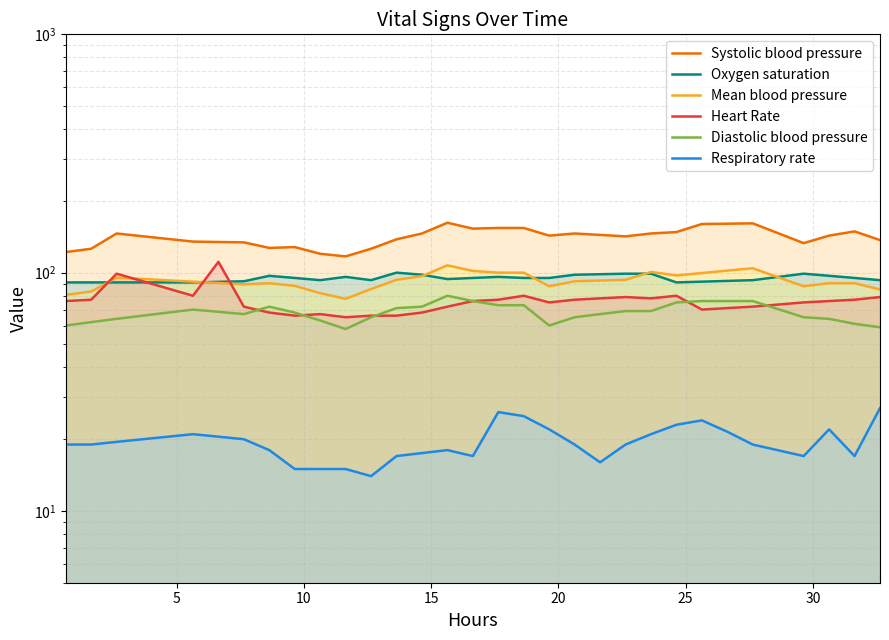

Does the chart have visible grid lines?

Yes